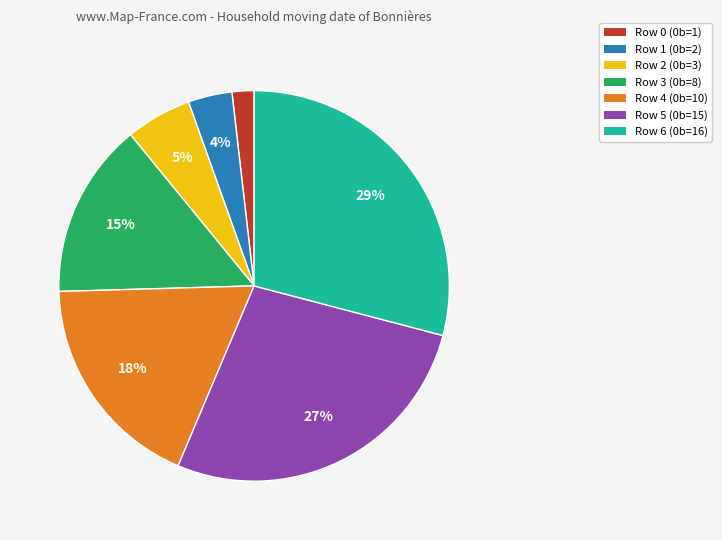

Do Row 2 (0b=3) and Row 4 (0b=10) together represent more than half of the pie?

No